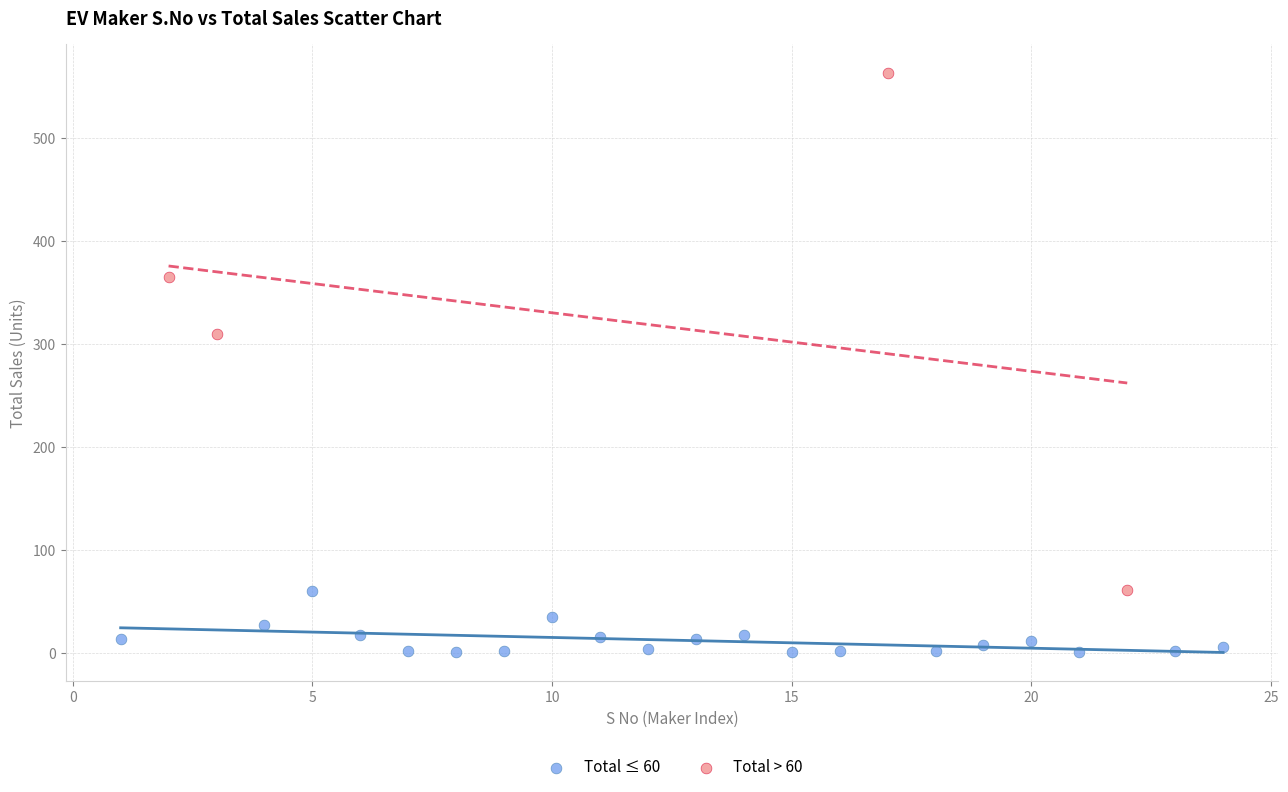

Which series contains the lowest Y value?

Total ≤ 60